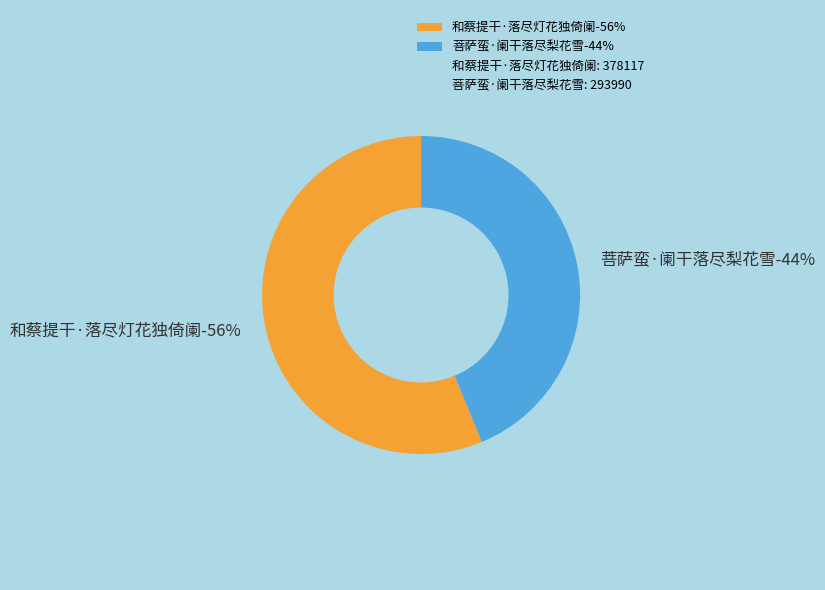

What is the smallest slice in the pie chart?

菩萨蛮·阑干落尽梨花雪